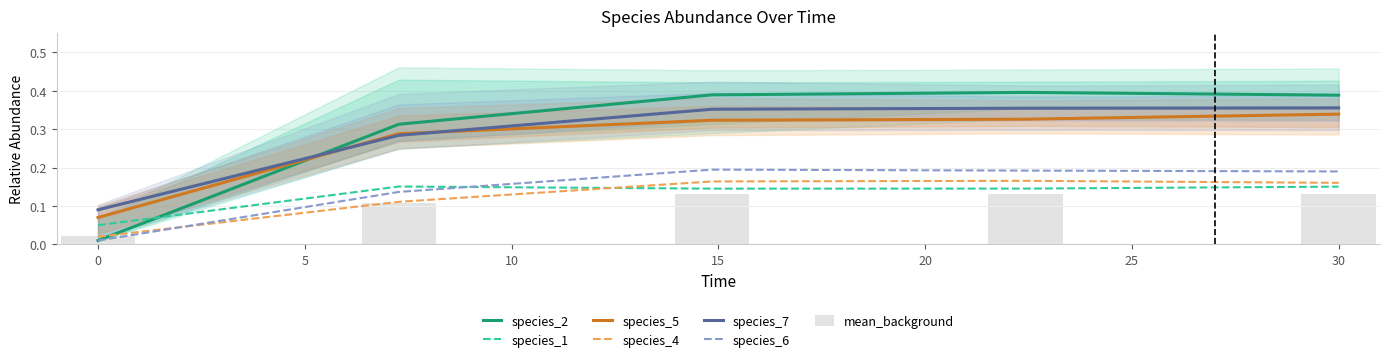

Rank the series at 22.424242424242426 from highest to lowest value.

species_2, species_7, species_5, species_6, species_4, species_1